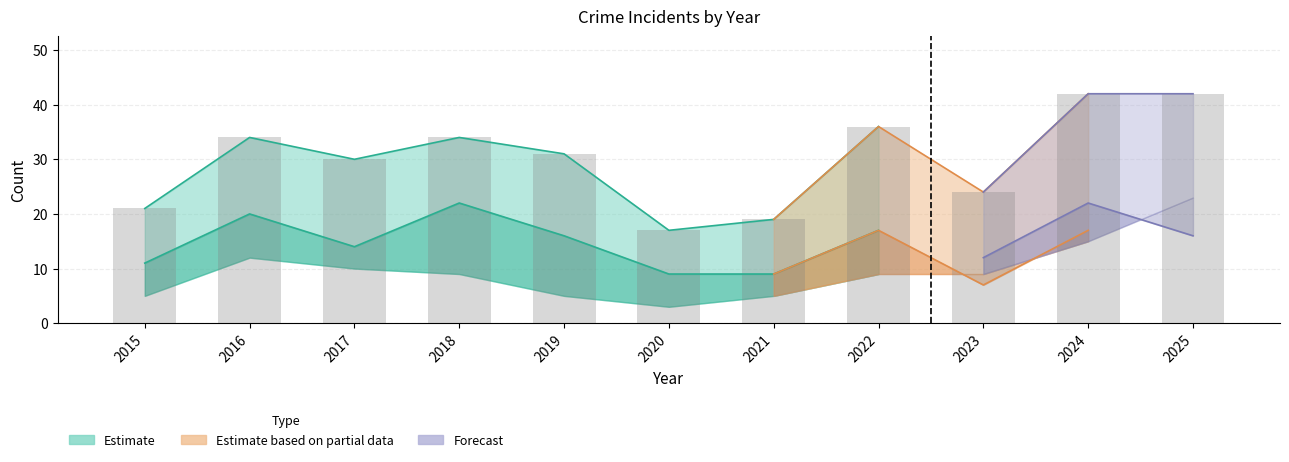

Reading left to right, extract all data points from this chart.

Robbery: 5	12	10	9	5	3	5	9	9	15	23
Theft: 11	20	14	22	16	9	9	17	7	17	14
Total: 21	34	30	34	31	17	19	36	24	42	42
Aggravated Assault: 3	1	3	0	2	3	3	2	2	5	2
Aggravated Battery: 2	1	3	3	8	2	2	7	5	5	2